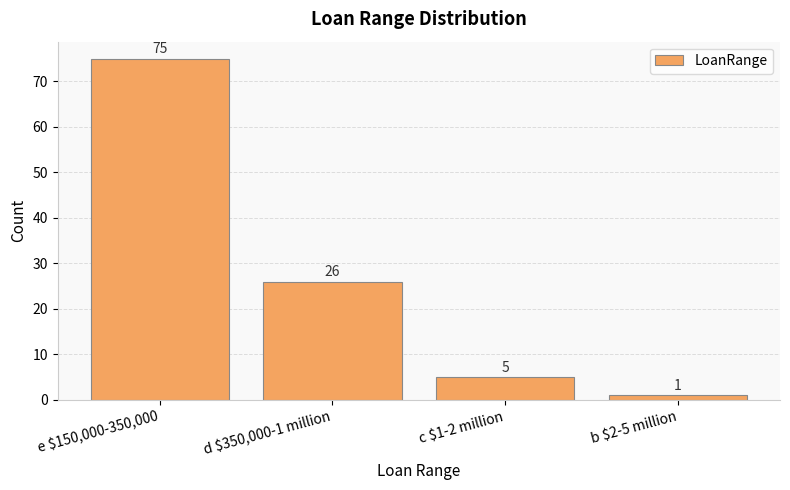

What is the average value?

27